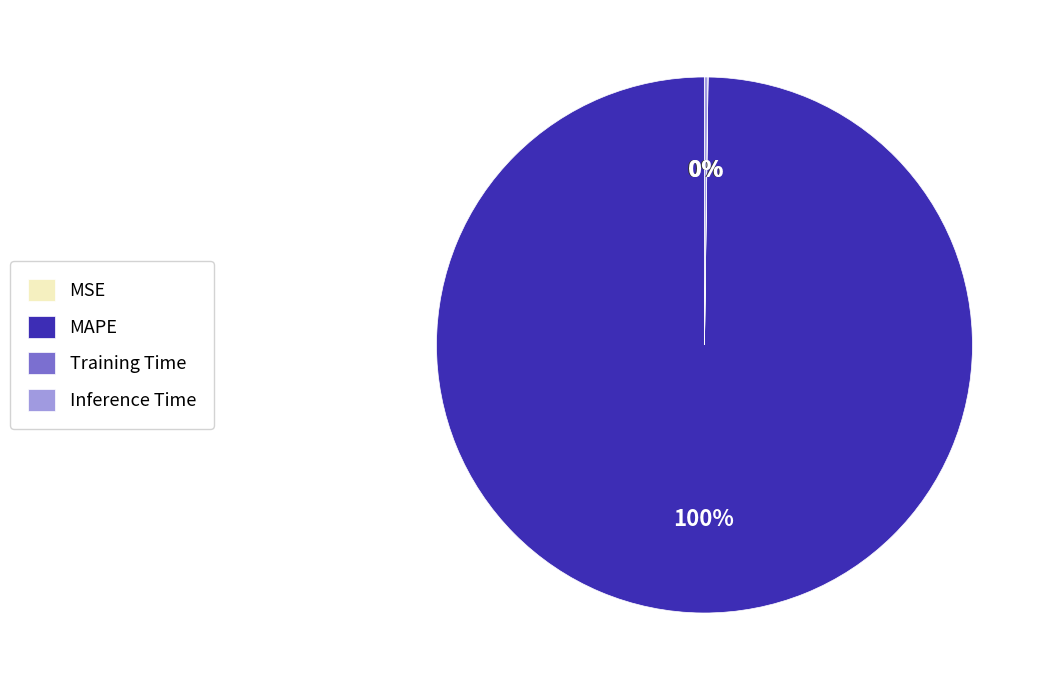

To the nearest percent, what is the average slice percentage?

25%